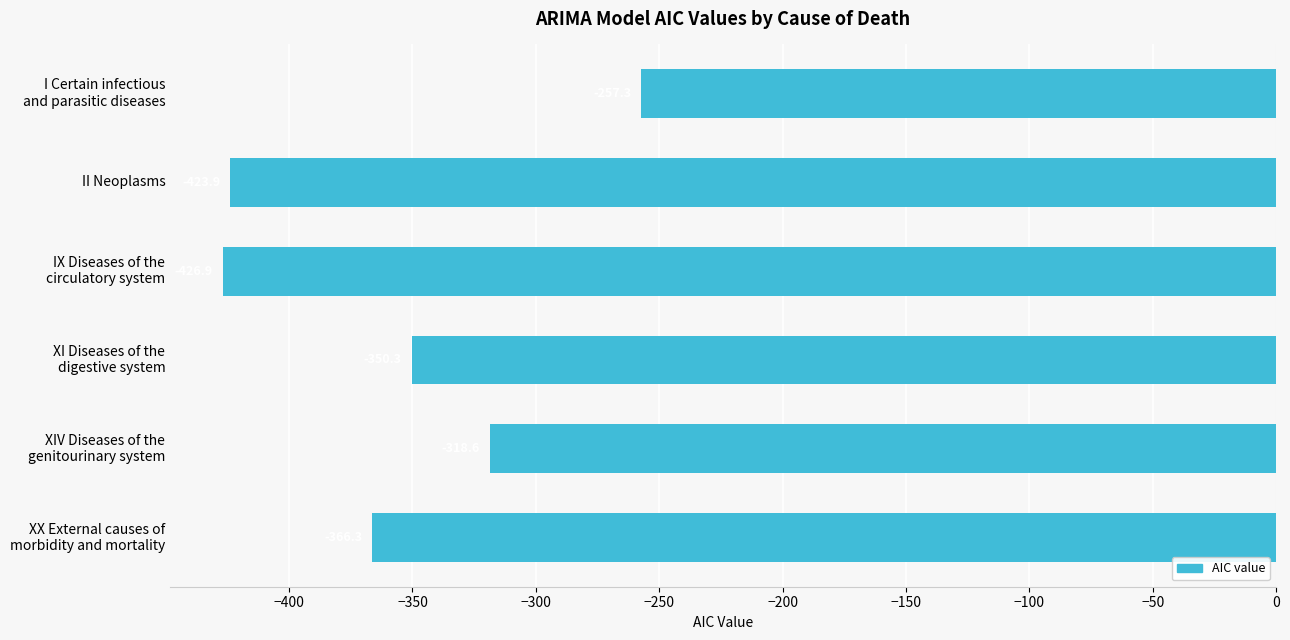

What is the minimum value shown in the chart?

-426.9